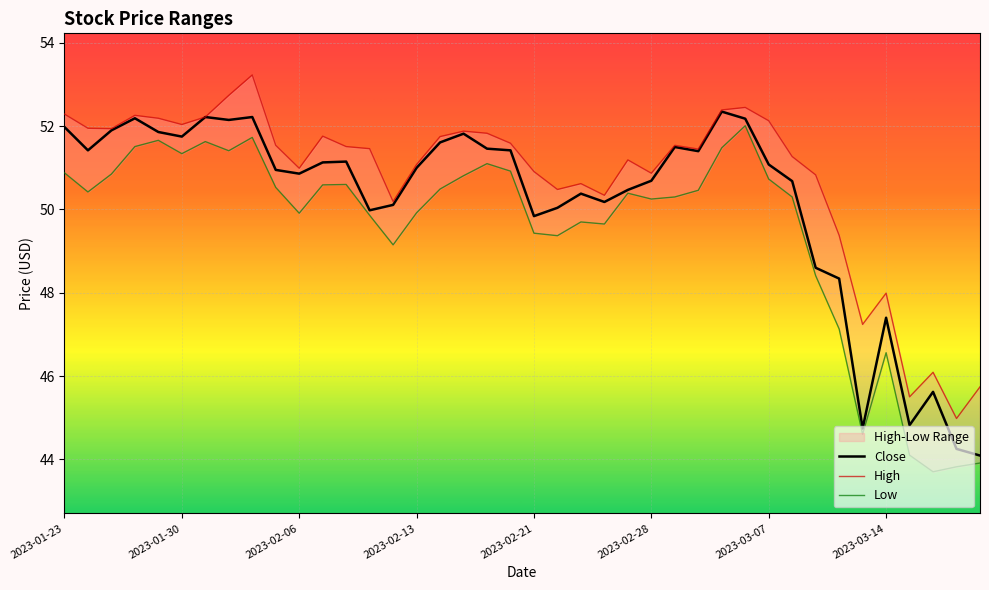

Reading right to left, transcribe all the data shown in this chart.

High: 2023-03-20=45.7	2023-03-17=45.0	2023-03-16=46.1	2023-03-15=45.5	2023-03-14=48.0	2023-03-13=47.2	2023-03-10=49.4	2023-03-09=50.8	2023-03-08=51.3	2023-03-07=52.1	2023-03-06=52.5	2023-03-03=52.4	2023-03-02=51.5	2023-03-01=51.5	2023-02-28=50.9	2023-02-27=51.2	2023-02-24=50.3	2023-02-23=50.6	2023-02-22=50.5	2023-02-21=50.9	2023-02-17=51.6	2023-02-16=51.8	2023-02-15=51.9	2023-02-14=51.8	2023-02-13=51.1	2023-02-10=50.2	2023-02-09=51.5	2023-02-08=51.5	2023-02-07=51.8	2023-02-06=51.0	2023-02-03=51.5	2023-02-02=53.2	2023-02-01=52.7	2023-01-31=52.2	2023-01-30=52.0	2023-01-27=52.2	2023-01-26=52.3	2023-01-25=51.9	2023-01-24=52.0	2023-01-23=52.3
Low: 2023-03-20=43.9	2023-03-17=43.8	2023-03-16=43.7	2023-03-15=44.1	2023-03-14=46.6	2023-03-13=44.6	2023-03-10=47.1	2023-03-09=48.4	2023-03-08=50.3	2023-03-07=50.7	2023-03-06=52.0	2023-03-03=51.5	2023-03-02=50.5	2023-03-01=50.3	2023-02-28=50.2	2023-02-27=50.4	2023-02-24=49.6	2023-02-23=49.7	2023-02-22=49.4	2023-02-21=49.4	2023-02-17=50.9	2023-02-16=51.1	2023-02-15=50.8	2023-02-14=50.5	2023-02-13=49.9	2023-02-10=49.1	2023-02-09=49.9	2023-02-08=50.6	2023-02-07=50.6	2023-02-06=49.9	2023-02-03=50.5	2023-02-02=51.7	2023-02-01=51.4	2023-01-31=51.6	2023-01-30=51.3	2023-01-27=51.7	2023-01-26=51.5	2023-01-25=50.9	2023-01-24=50.4	2023-01-23=50.9
Close: 2023-03-20=44.1	2023-03-17=44.2	2023-03-16=45.6	2023-03-15=44.8	2023-03-14=47.4	2023-03-13=44.7	2023-03-10=48.3	2023-03-09=48.6	2023-03-08=50.7	2023-03-07=51.1	2023-03-06=52.2	2023-03-03=52.4	2023-03-02=51.4	2023-03-01=51.5	2023-02-28=50.7	2023-02-27=50.5	2023-02-24=50.2	2023-02-23=50.4	2023-02-22=50.0	2023-02-21=49.8	2023-02-17=51.4	2023-02-16=51.5	2023-02-15=51.8	2023-02-14=51.6	2023-02-13=51.0	2023-02-10=50.1	2023-02-09=50.0	2023-02-08=51.1	2023-02-07=51.1	2023-02-06=50.9	2023-02-03=51.0	2023-02-02=52.2	2023-02-01=52.1	2023-01-31=52.2	2023-01-30=51.8	2023-01-27=51.9	2023-01-26=52.2	2023-01-25=51.9	2023-01-24=51.4	2023-01-23=52.0